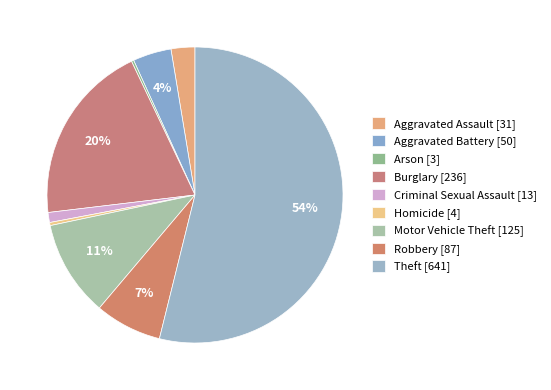

Is the sum of Criminal Sexual Assault and Arson greater than half?

No